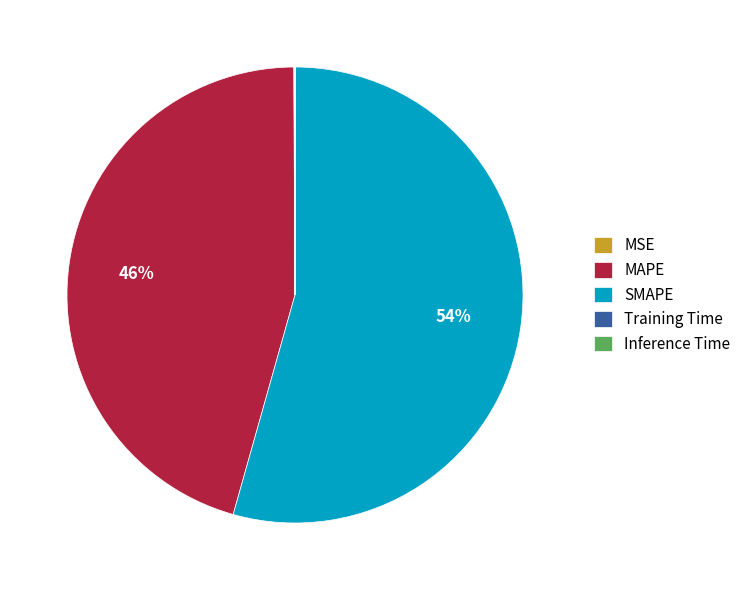

To the nearest percent, what is the difference between the largest and smallest slice percentages?

54%